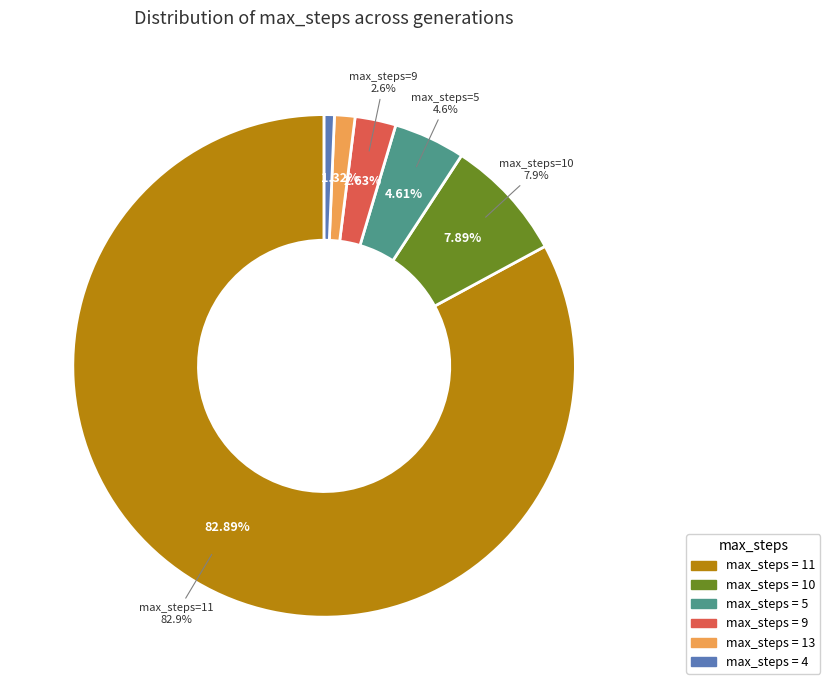

What is the majority slice?

11